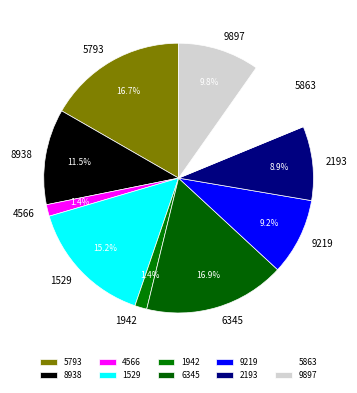

What percentage do 2193 and 9219 together represent?

18.1%